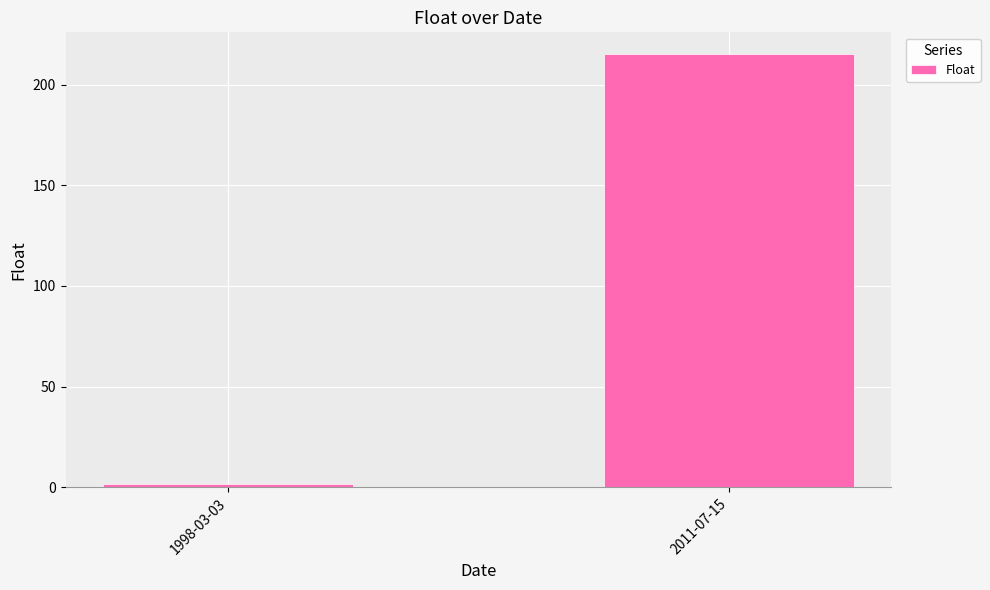

List the labels in order of value, largest first.

2011-07-15, 1998-03-03